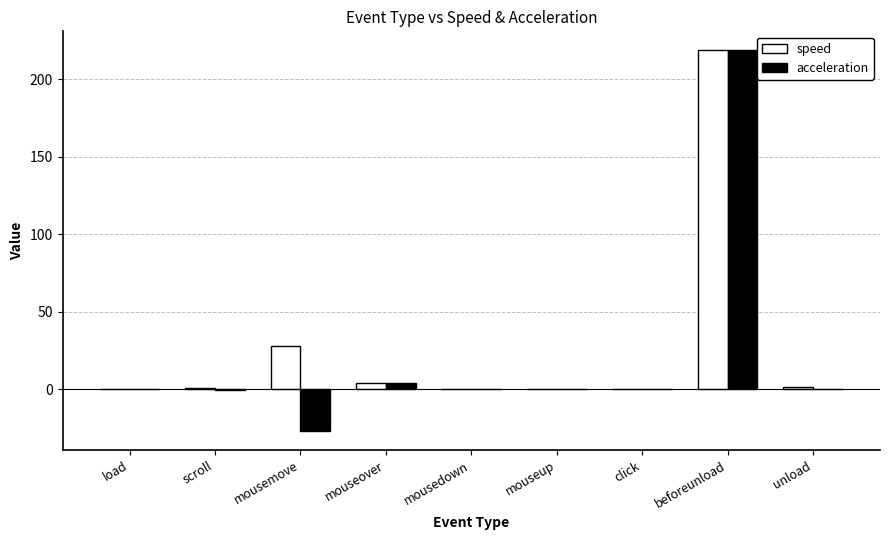

What is the maximum value for speed?

218.6